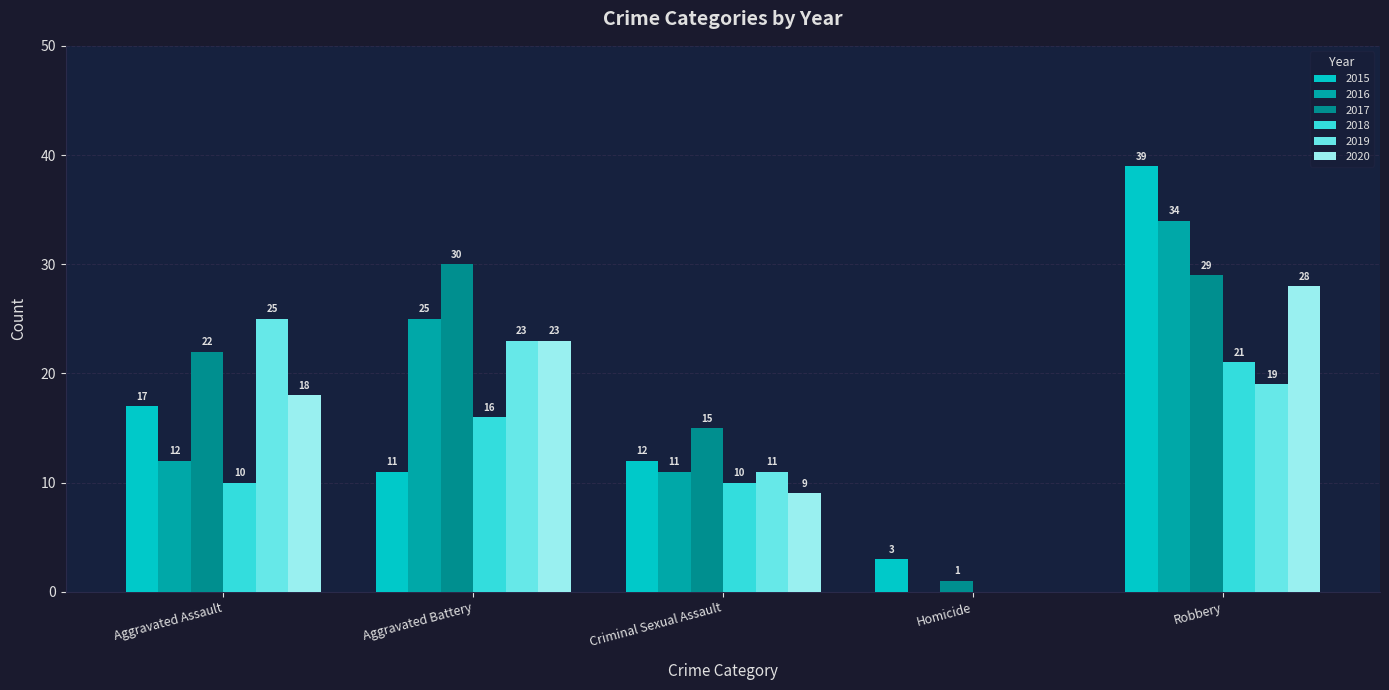

Between Criminal Sexual Assault and Robbery, which series saw the biggest shift?

2015